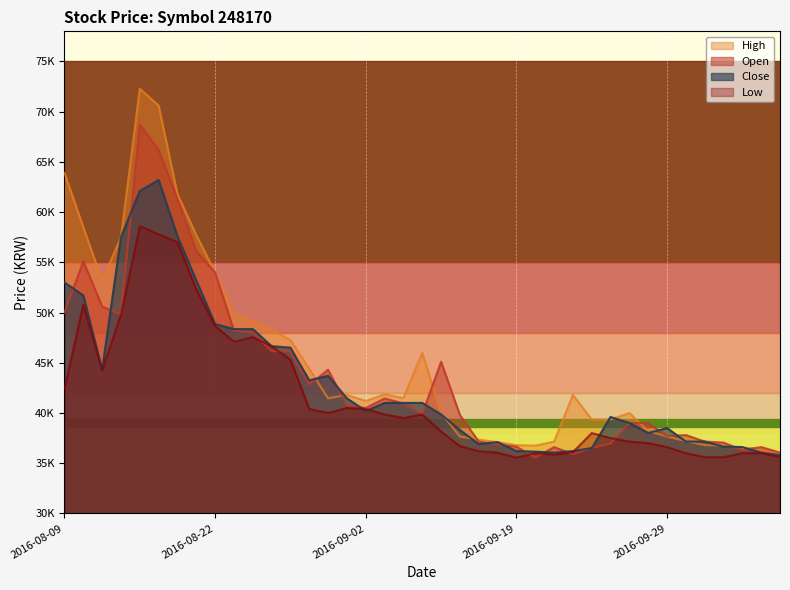

Is it true that Close equals 41000 at 2016-09-05?

True